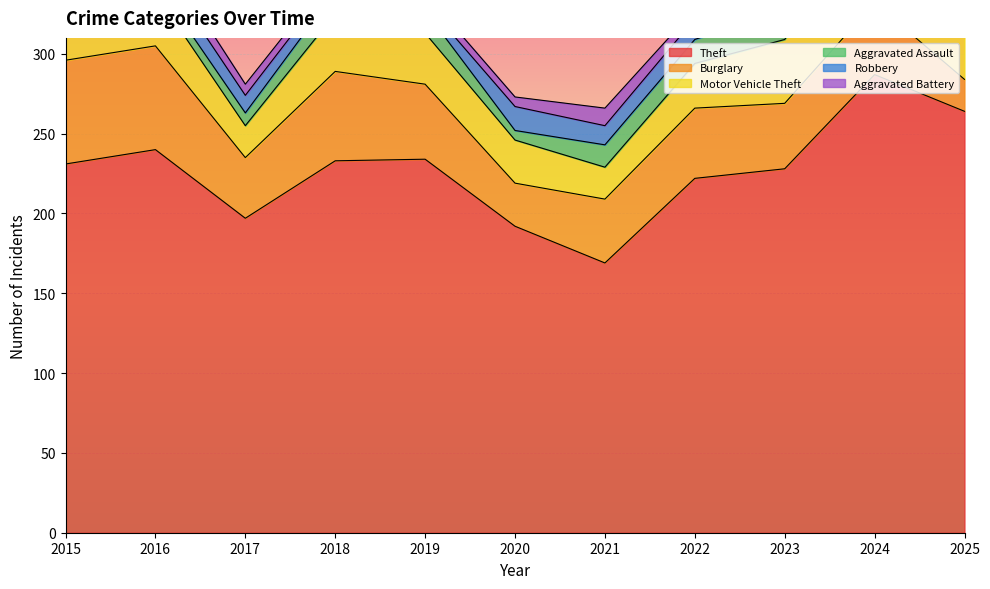

At which category does Aggravated Battery reach its first local valley?

2018